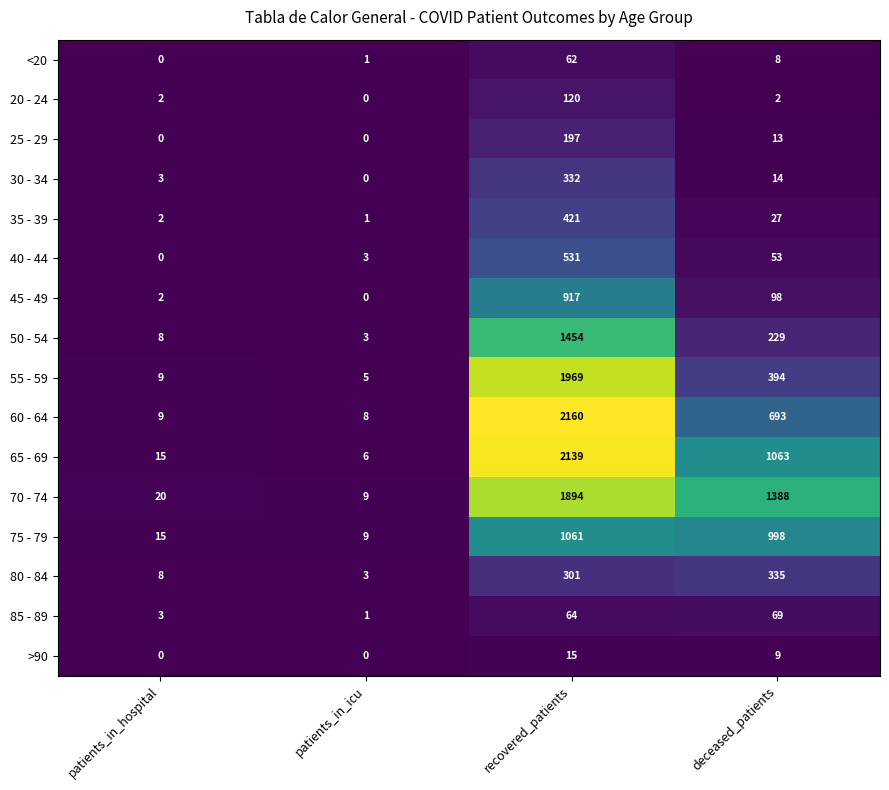

At which category is the sum across all series the highest?

recovered_patients